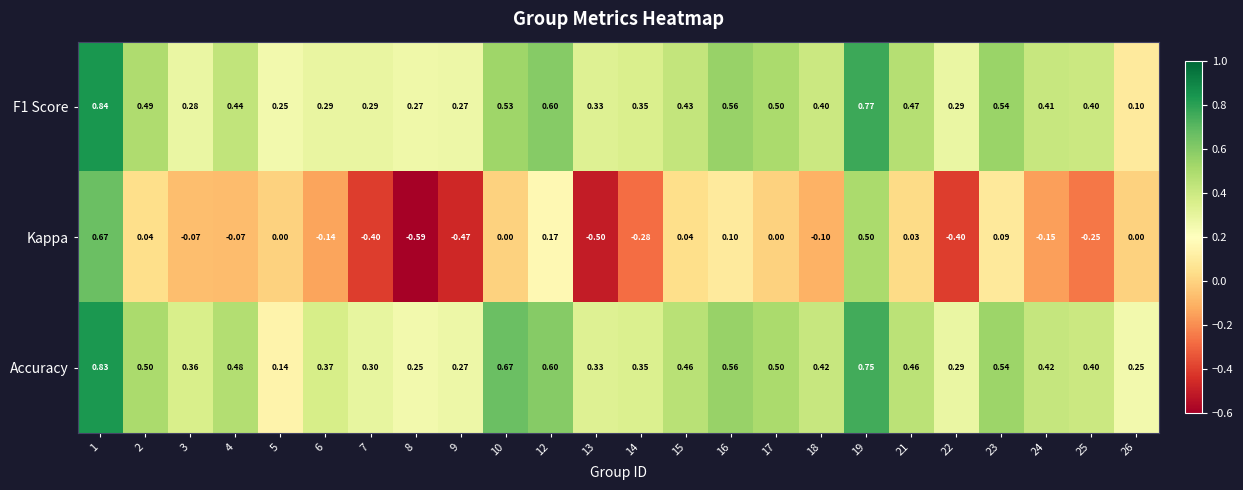

Which series has the largest total across all categories?

Accuracy